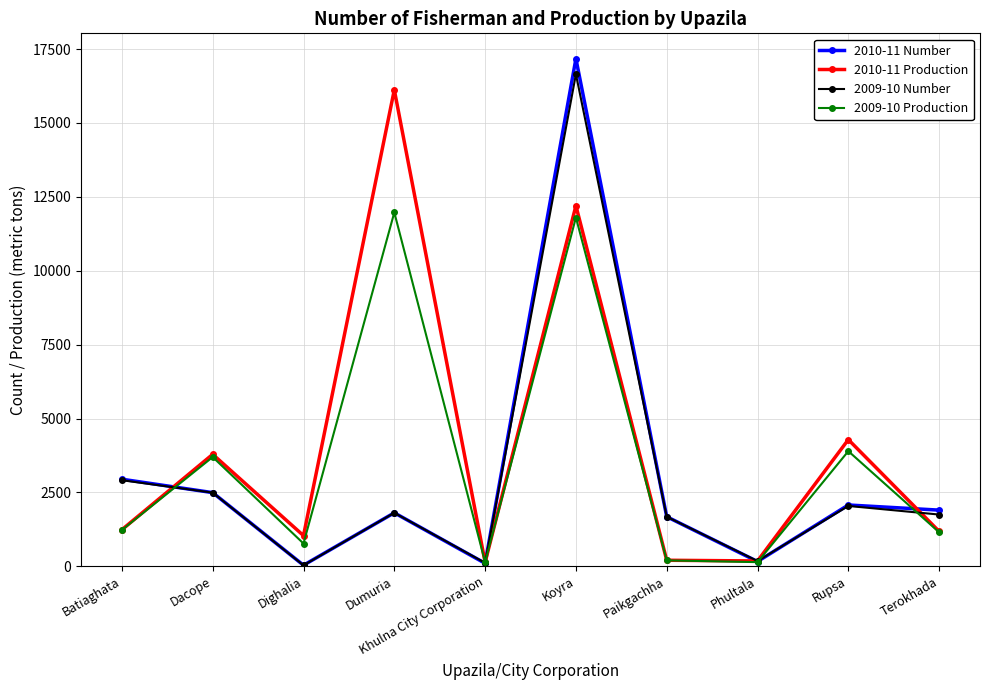

How many interior local peaks does the 2010-11 Production series have?

4